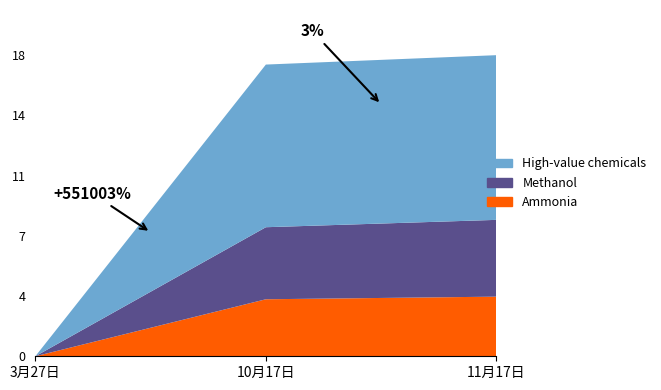

Reading left to right, extract all data points from this chart.

High-value chemicals: 1503	9664268	9785291
Methanol: 724	4280422	4562414
Ammonia: 918	3387500	3542733